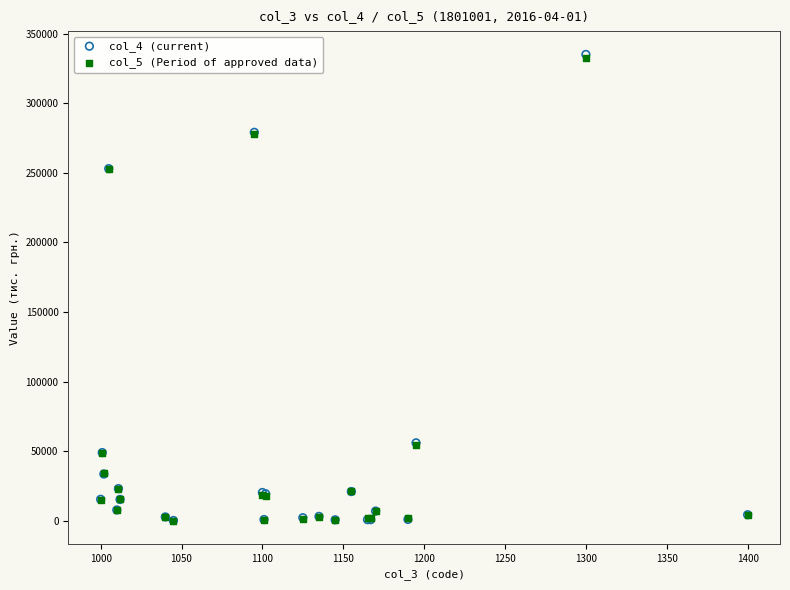

What are all the series names shown in the legend?

col_4 (current), col_5 (Period of approved data)